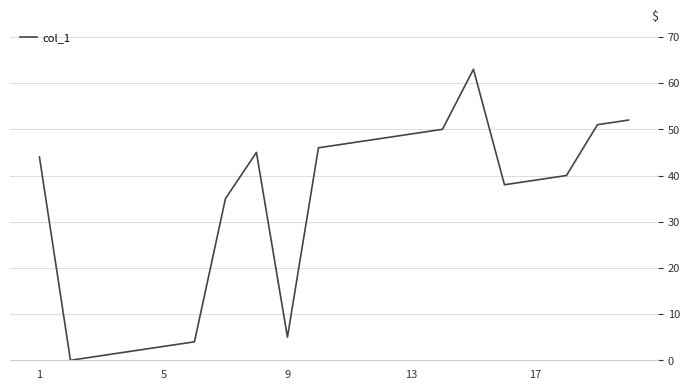

What is the greatest value displayed?

63